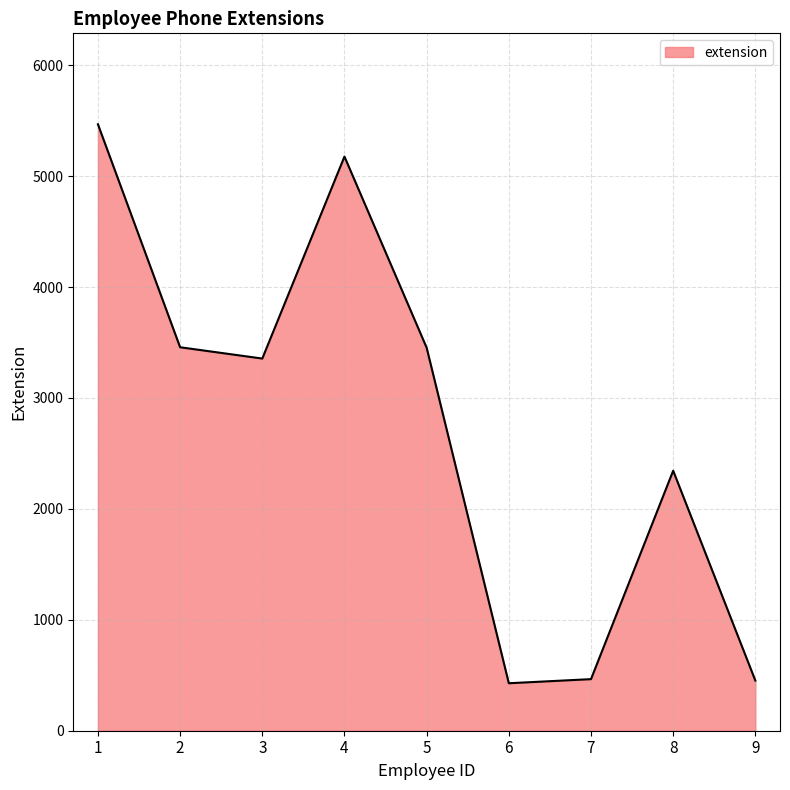

Does the chart have visible grid lines?

Yes